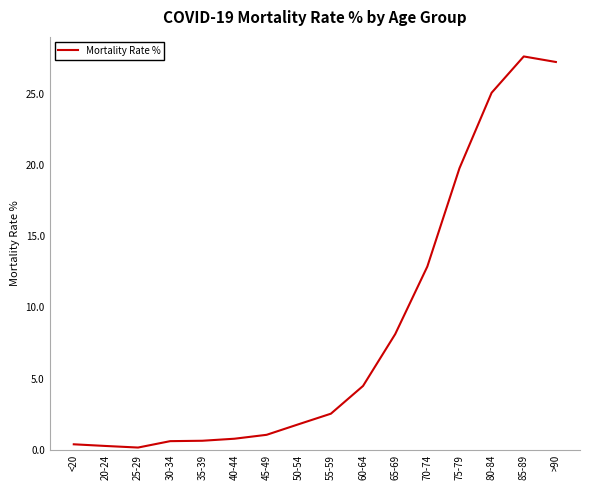

The chart shows a value of 18.1 at 70-74. True or false?

False